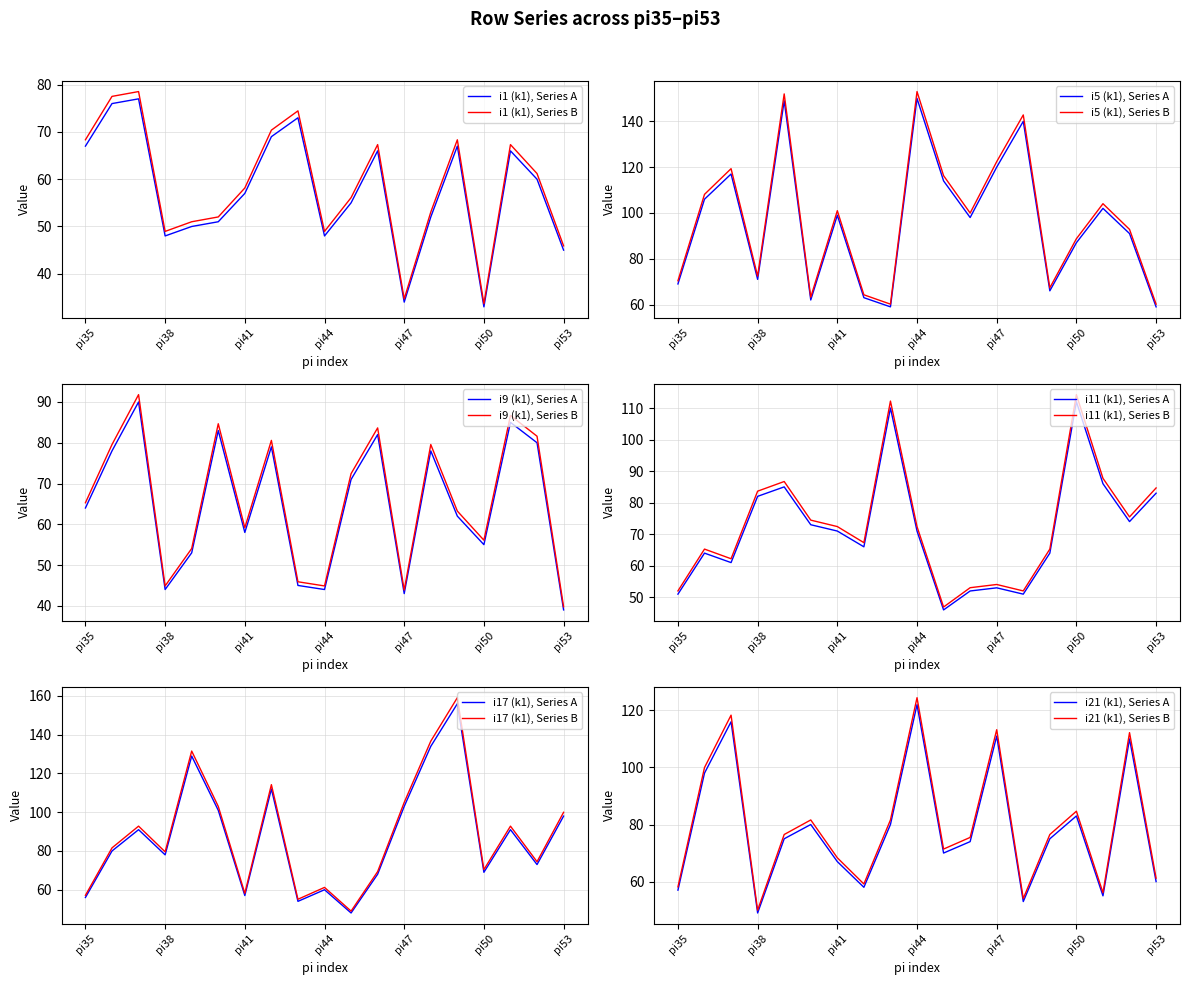

Rank the series at pi35 from lowest to highest value.

i11 (k1), i17 (k1), i21 (k1), i9 (k1), i1 (k1), i5 (k1)